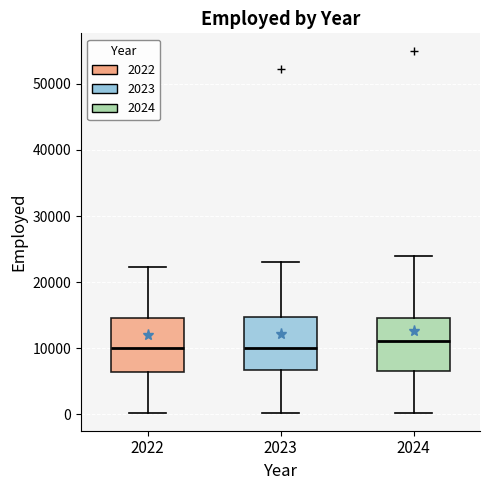

Where does the lower whisker of the box at x = 2024 end on the y-axis? The values are not printed on the chart, so give them approximately, as read against the axis.

0